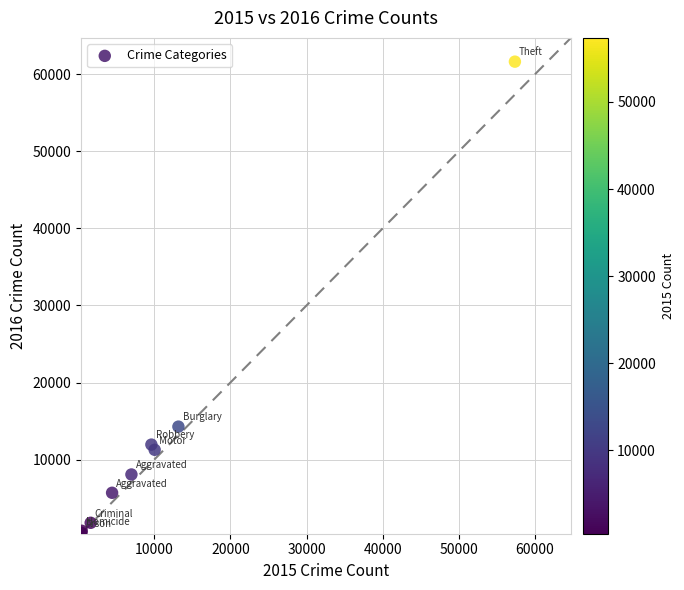

What Y value in the scatter plot is closest to 31067?

14289